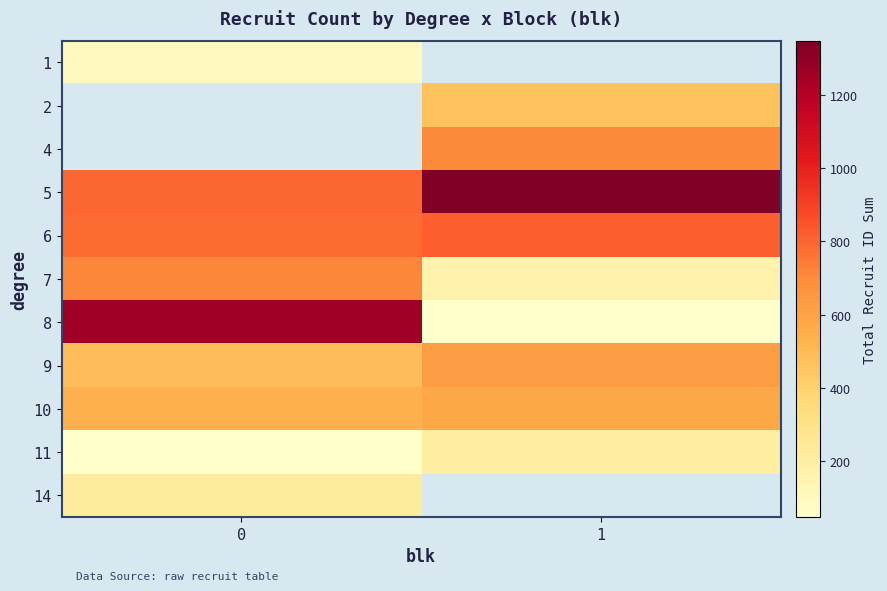

Which series changed the most between 0 and 1?

row_6